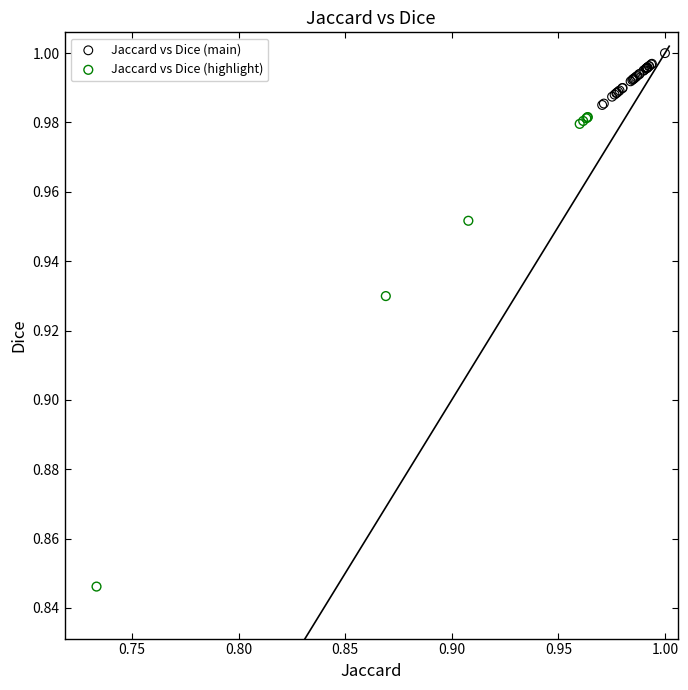

Which series reaches the maximum Y coordinate?

Jaccard vs Dice (main)